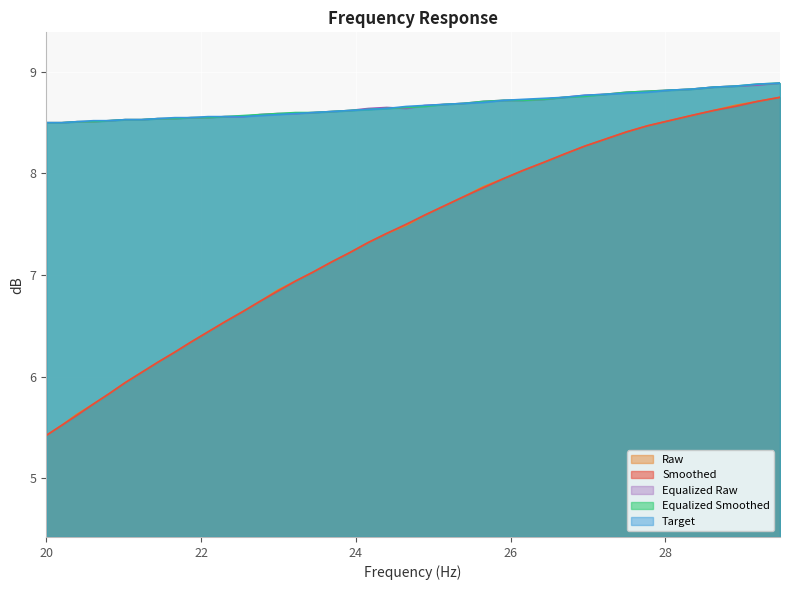

Between 21.87 and 20.81, which is larger?

21.87